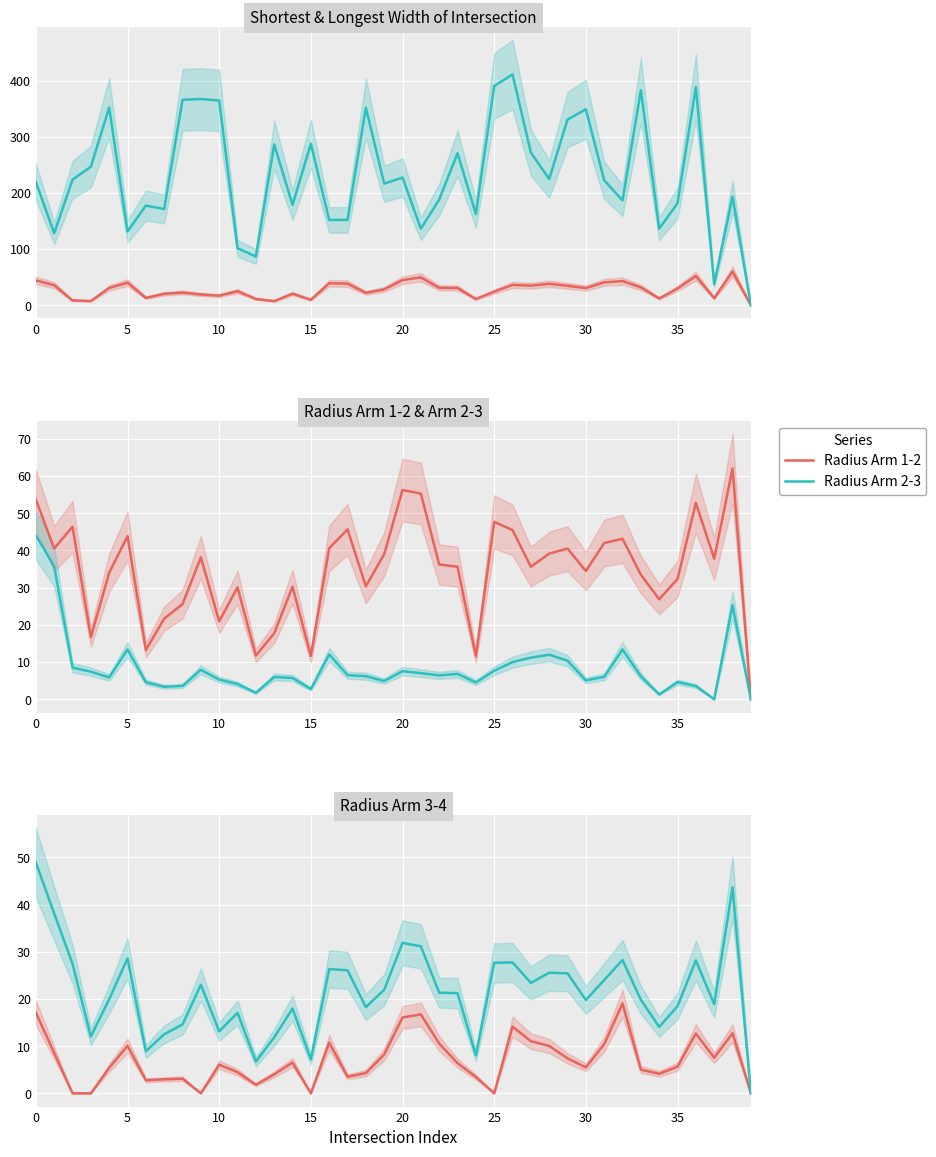

Between 28 and 22, which is larger?

28